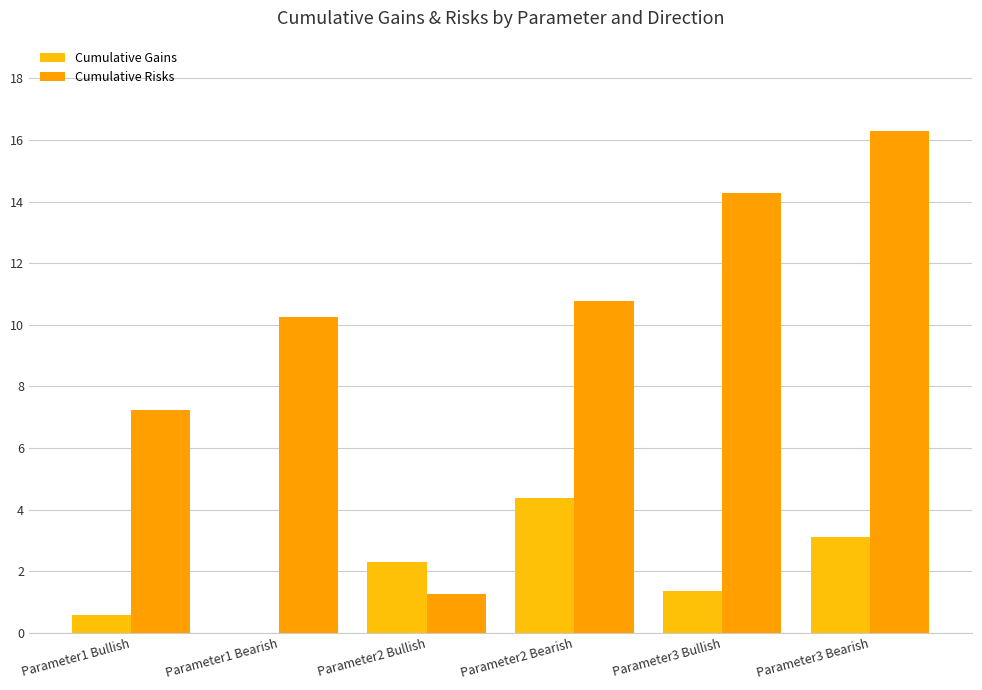

Is it true that Cumulative Risks equals 15.4 at Parameter2 Bearish?

False